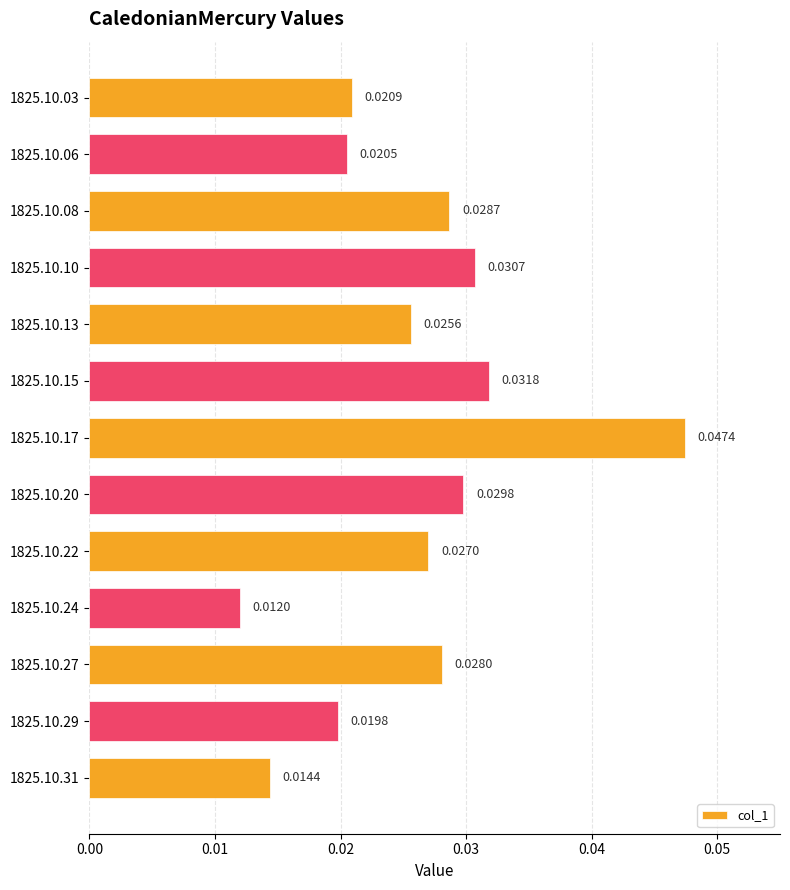

Count the number of data series in this chart.

1